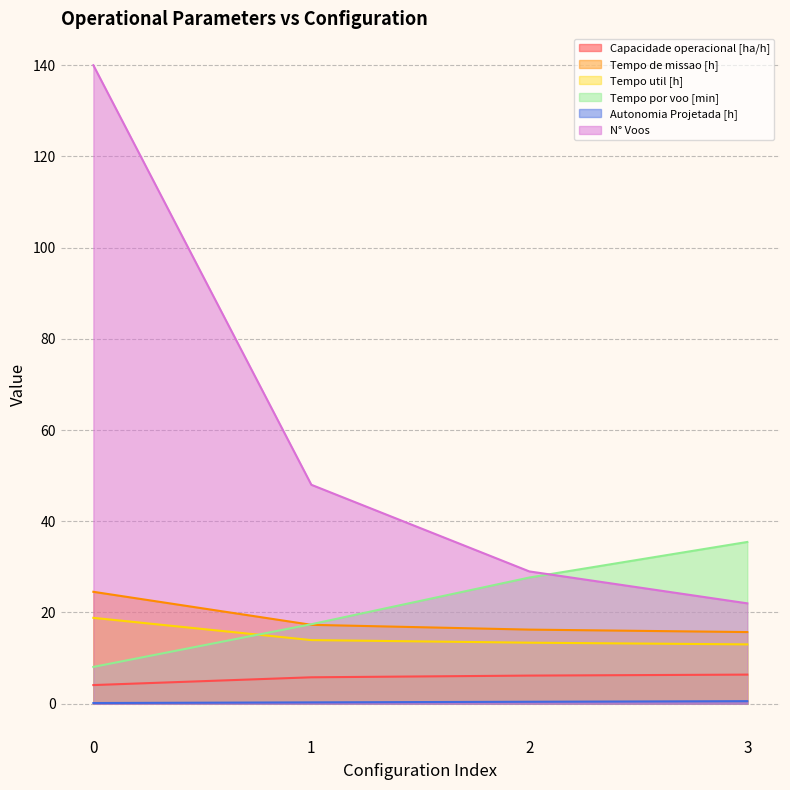

How many intersections are there between Tempo util [h] and Tempo por voo [min]?

1